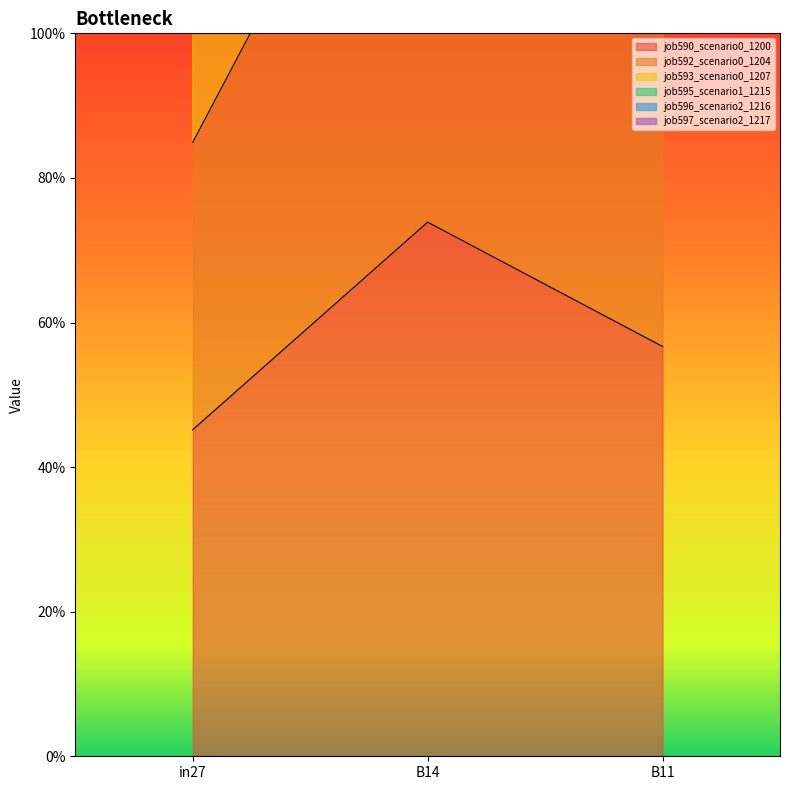

Which series has the largest range (max minus min)?

job595_scenario1_1215